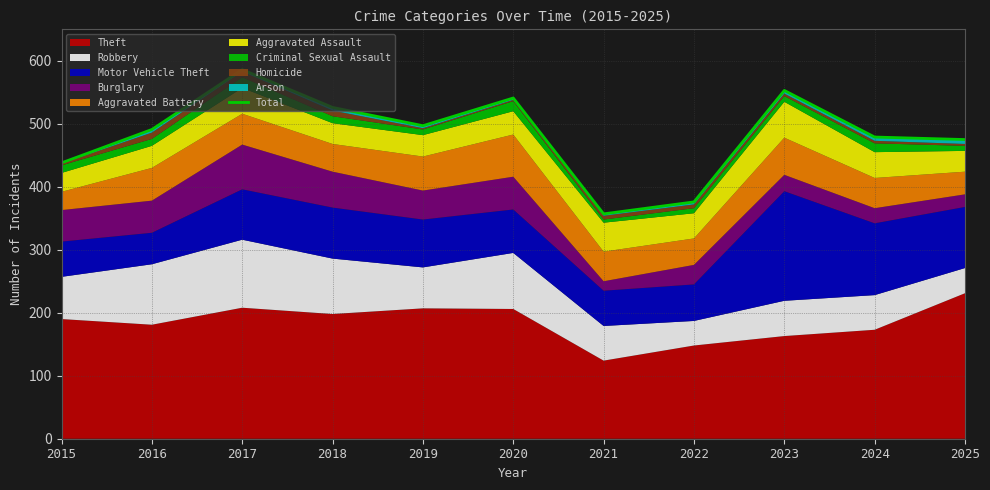

How many lines are shown in the chart?

1